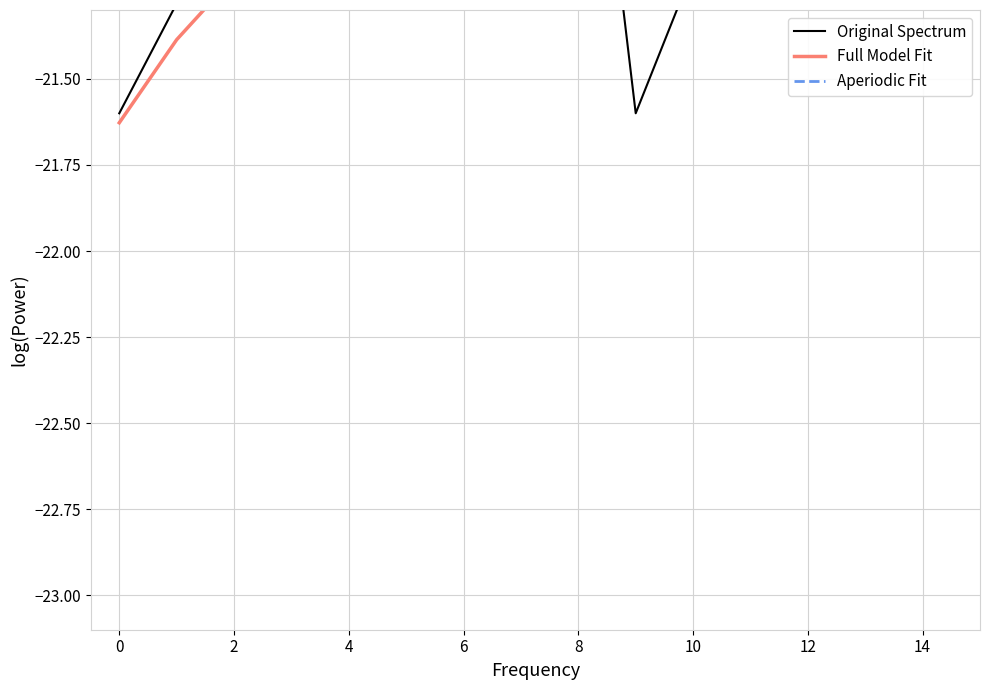

What is the lowest value of the Aperiodic Fit series?

-21.0